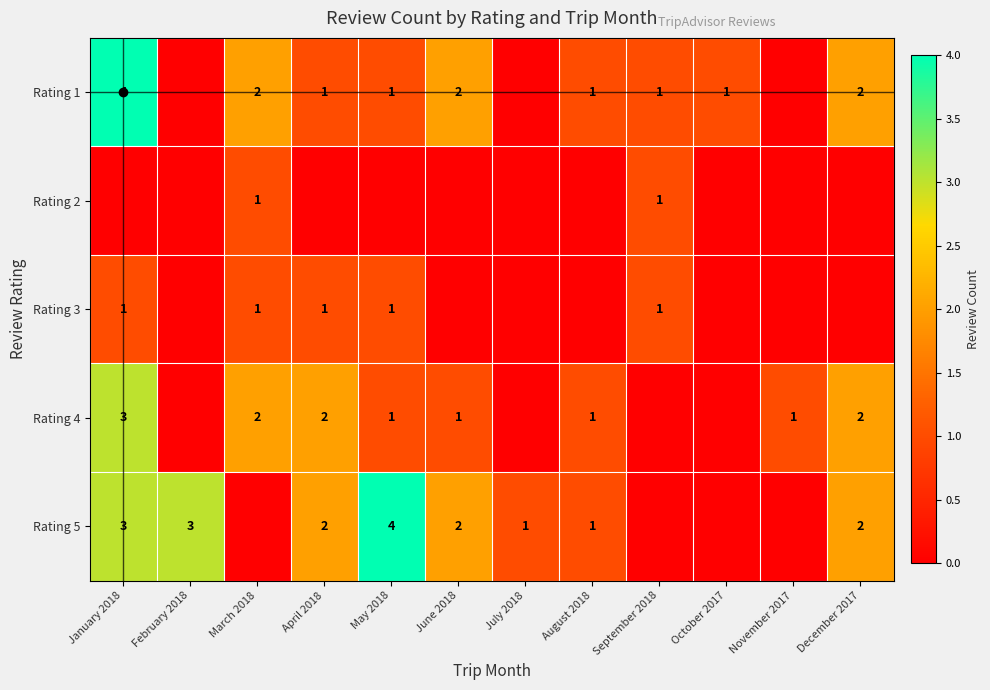

True or false: Rating 4 has a value of 1 at August 2018.

True